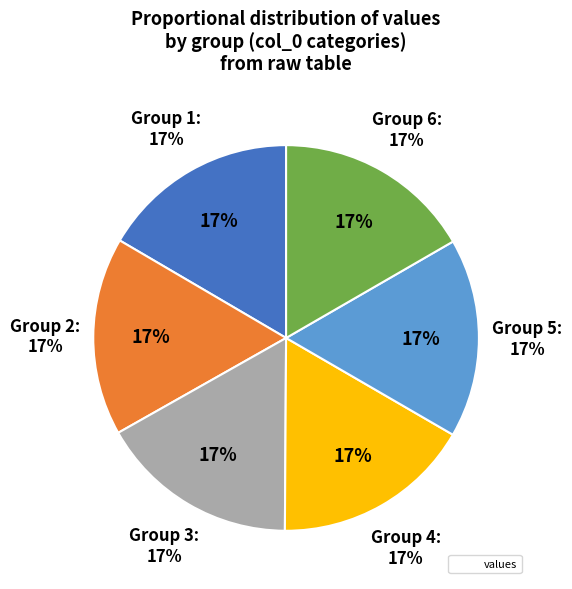

Is it true that 3 is 17% of the pie?

True